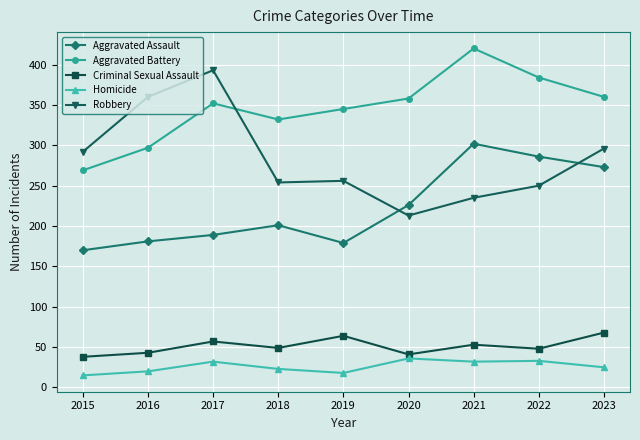

What is the average value of the Homicide series?

26